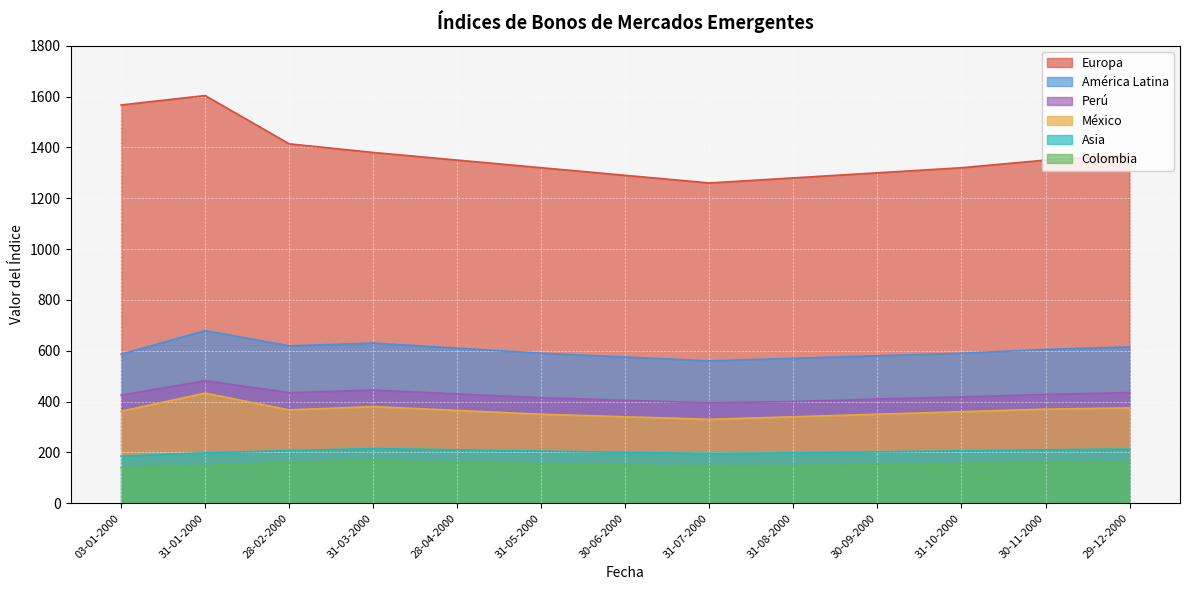

What is the minimum value for Colombia?

139